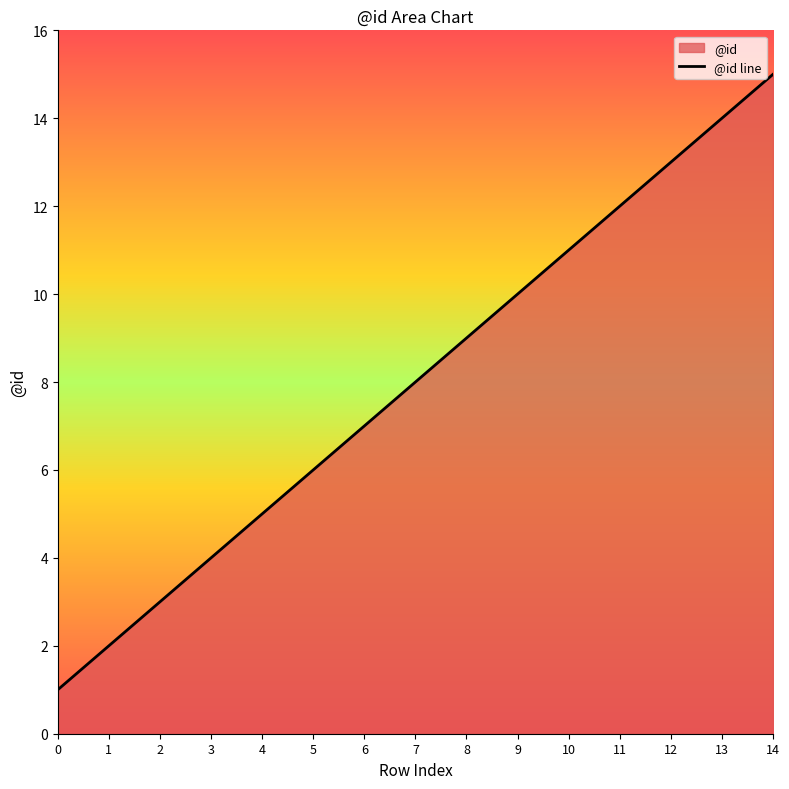

What is the difference between the values at 14 and 3?

11